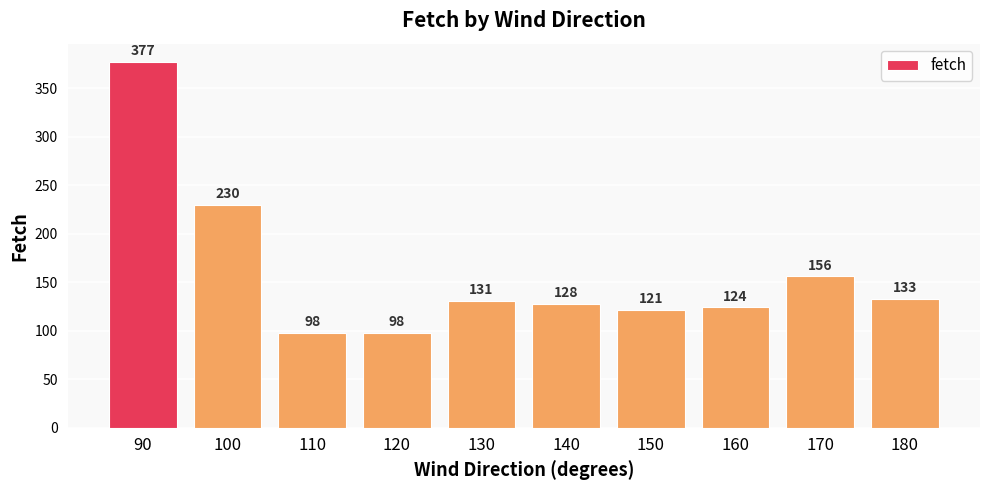

The value at 140 is 128. True or false?

True